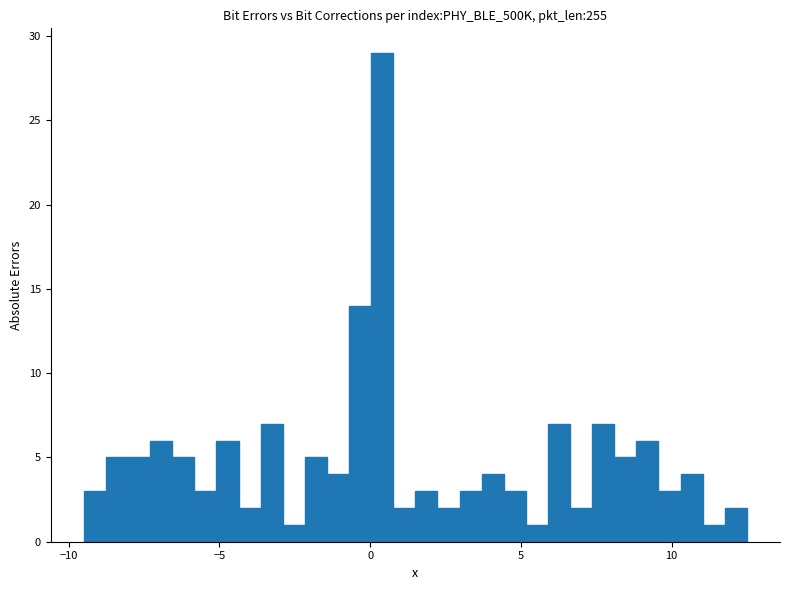

Around what value on the x-axis is the tallest bar? Give the approximate position of its centre, as read against the axis.

0.5